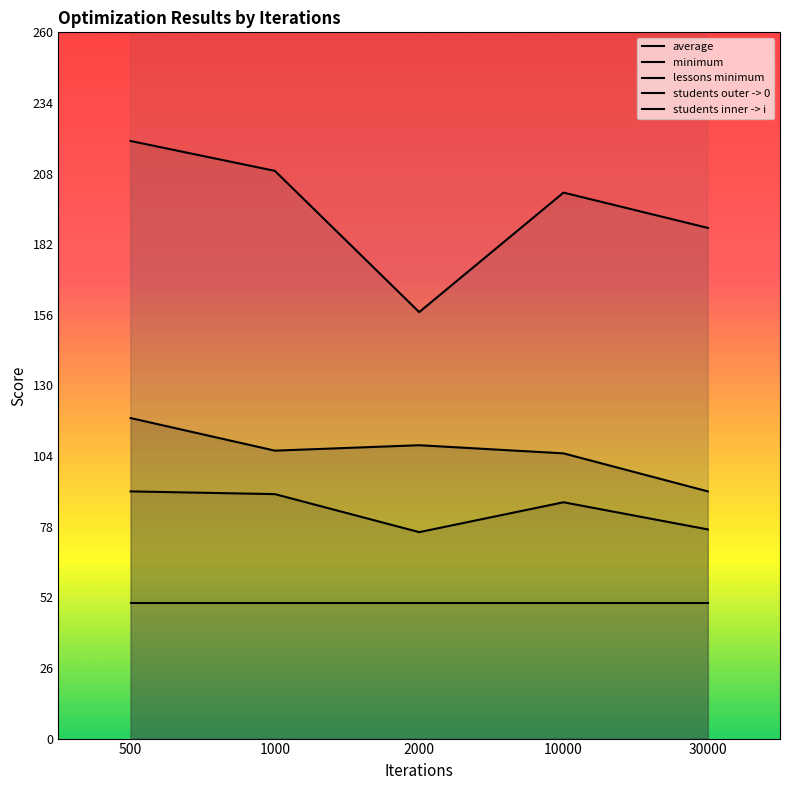

True or false: lessons minimum and students outer -> 0 cross at least once.

False